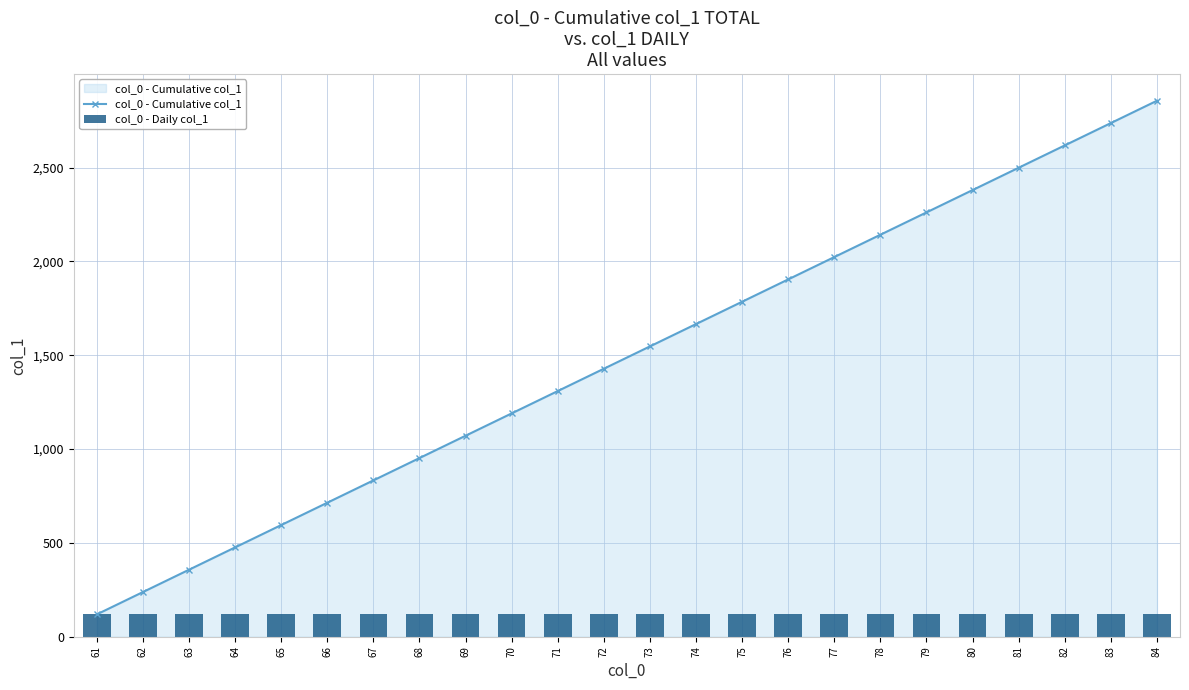

At how many categories does at least one series exceed 1269?

14